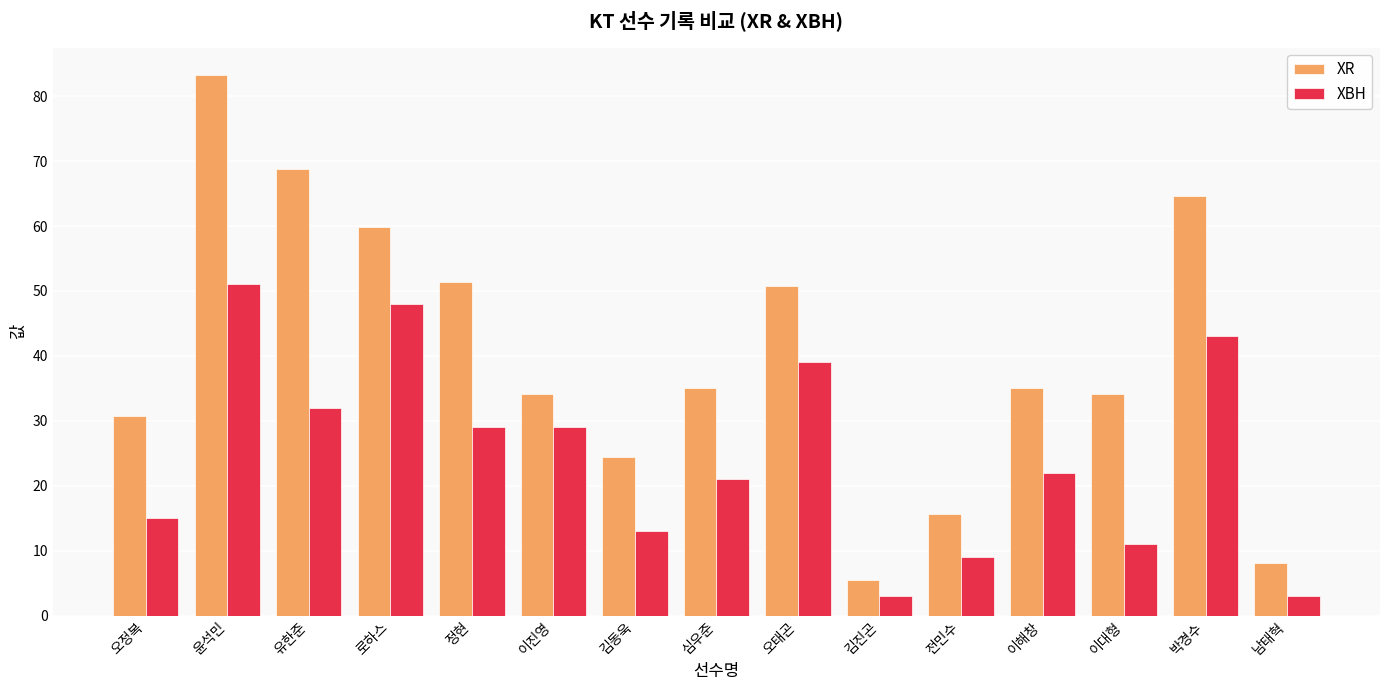

What is the lowest value of the XBH series?

3.0